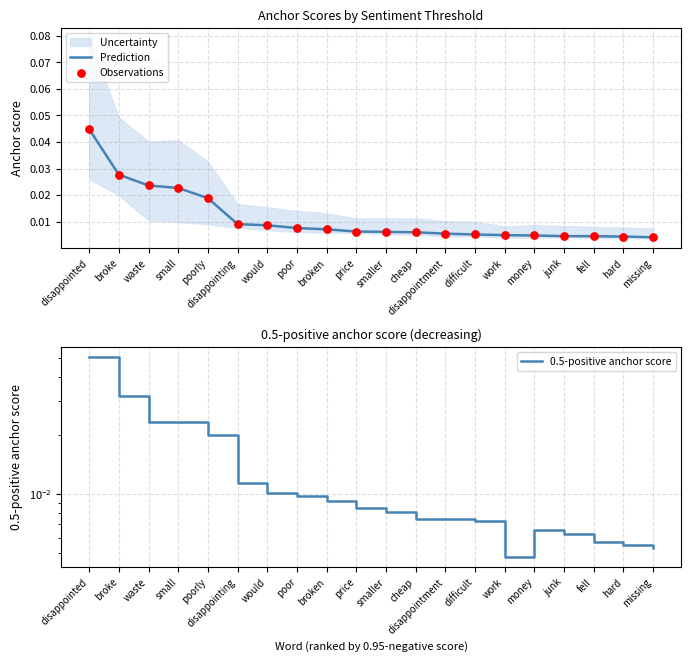

Is the value of Prediction at poorly greater than the value of 0.5-positive anchor score at poor?

Yes